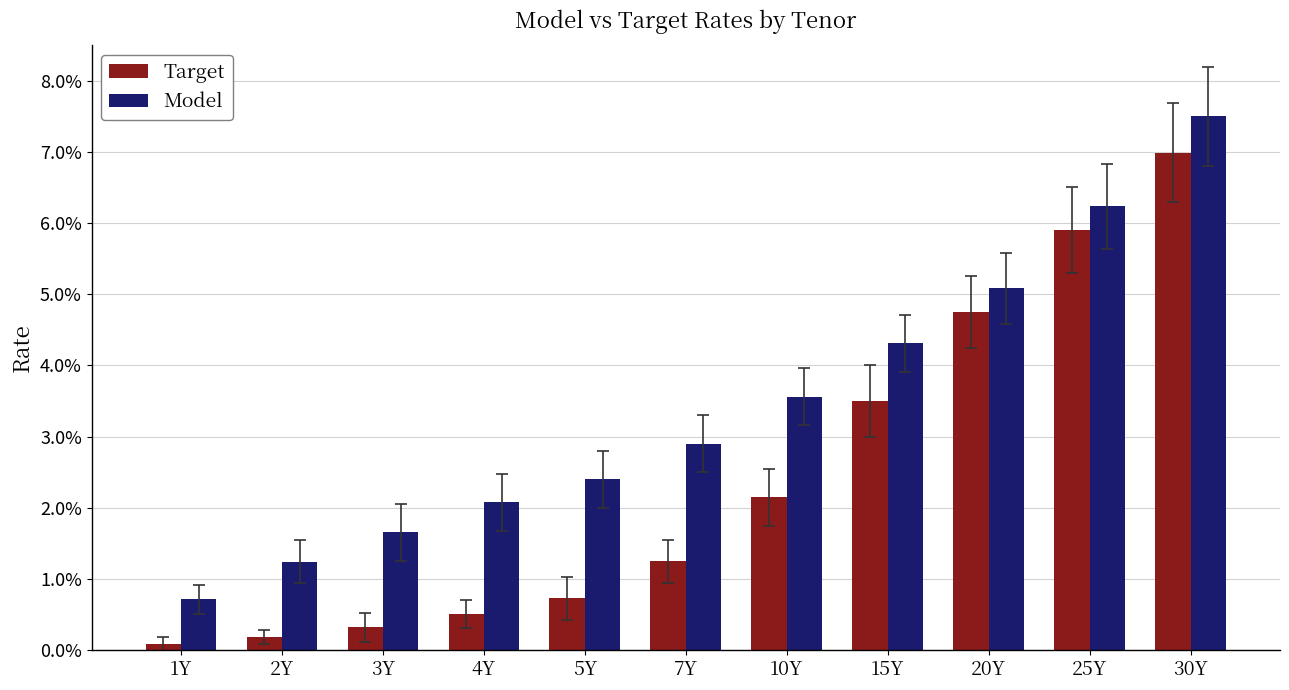

What are all the series names shown in the legend?

Target, Model